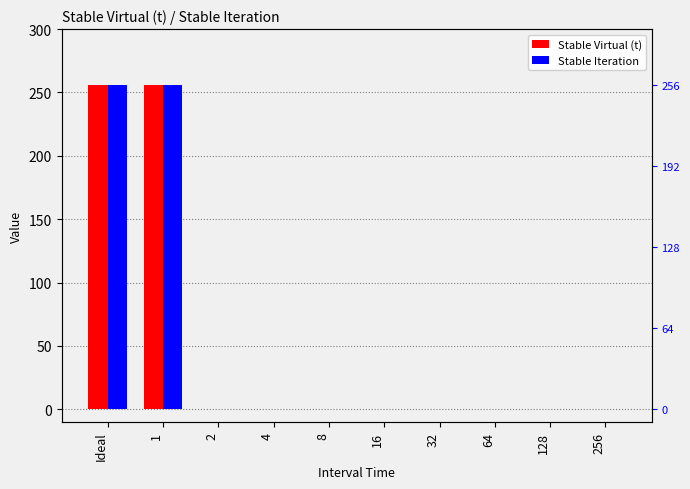

At which category is the sum across all series the highest?

Ideal